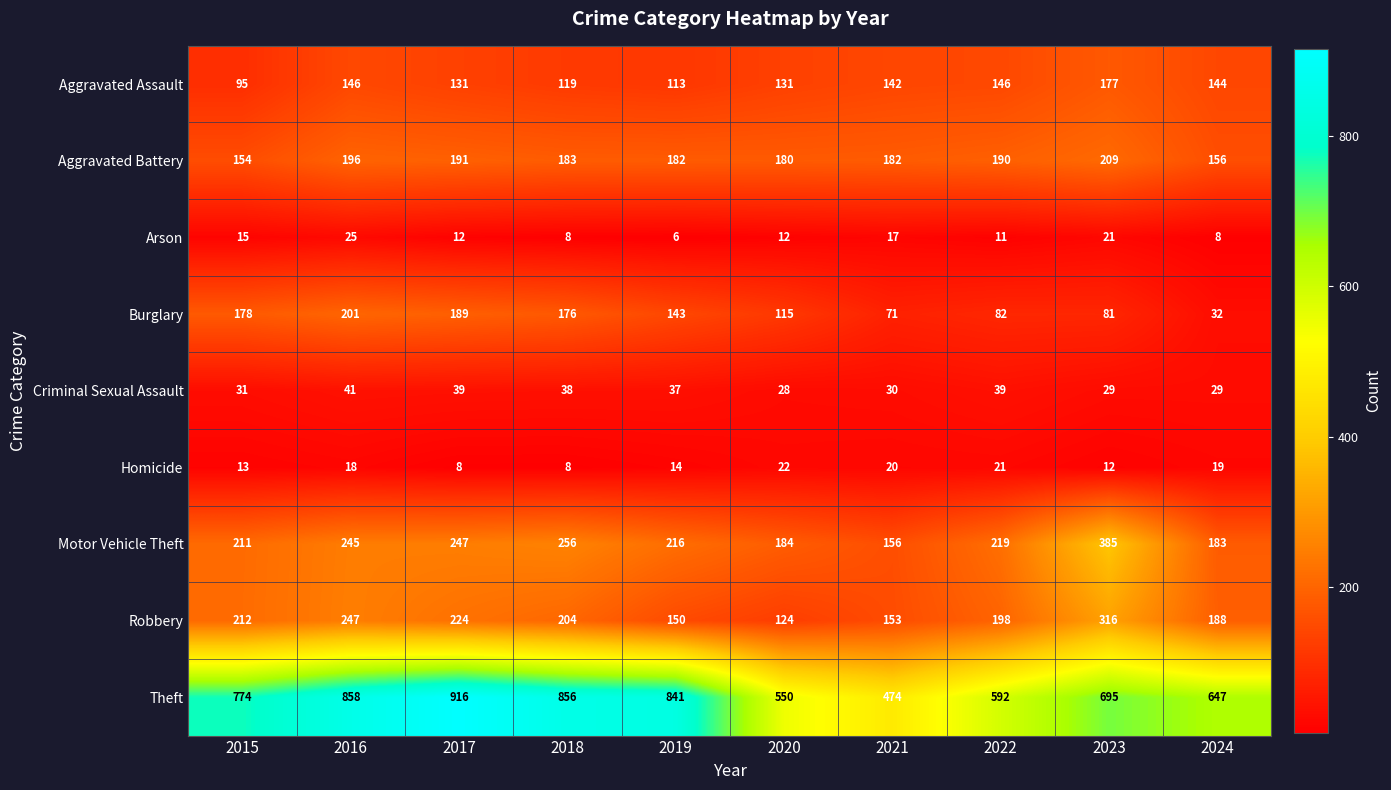

What is the sum of all Burglary values?

1268